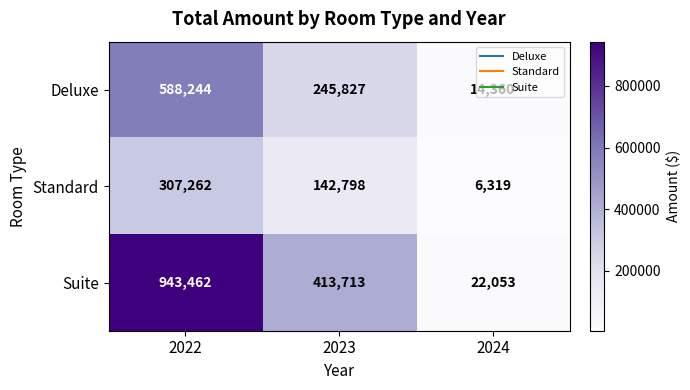

True or false: Suite has a value of 207676 at 2023.

False